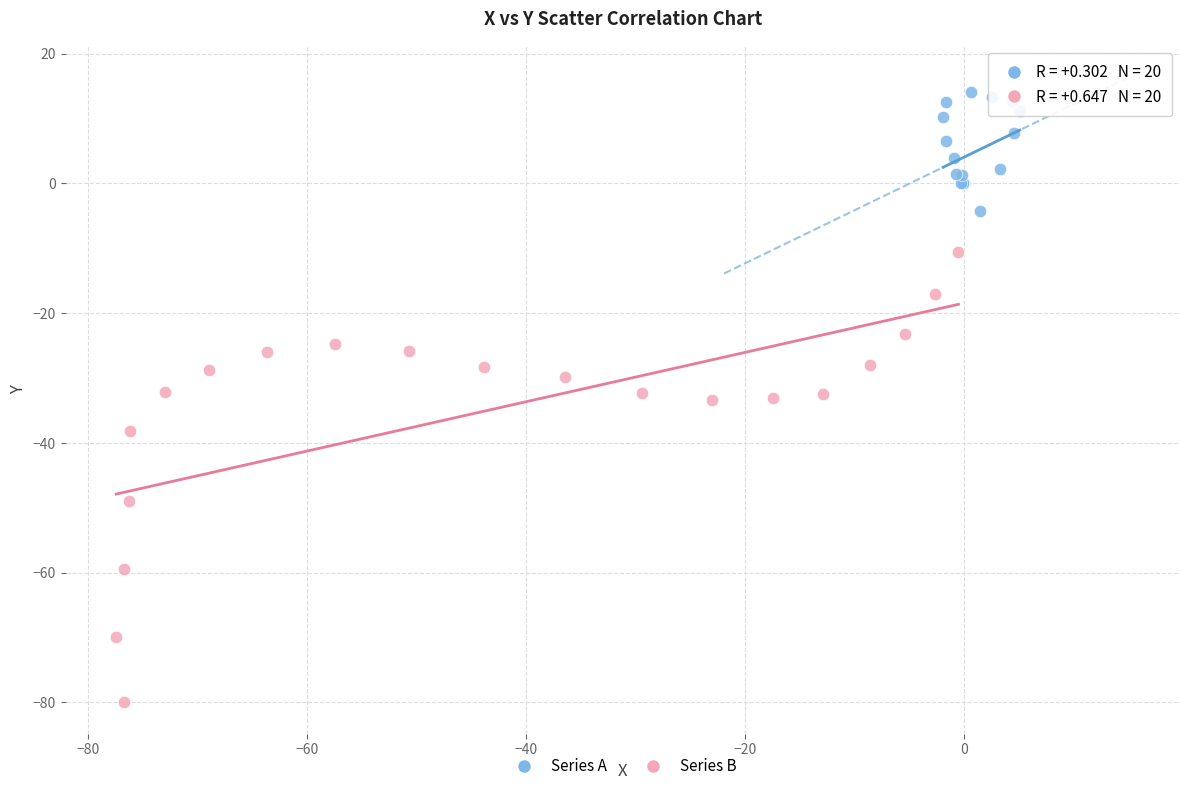

Which series reaches the minimum Y coordinate?

Series B